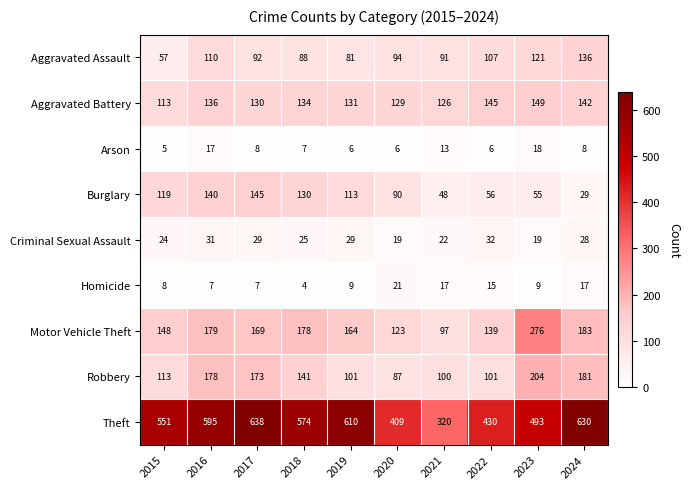

Where is Theft nearest to the value 479?

2023